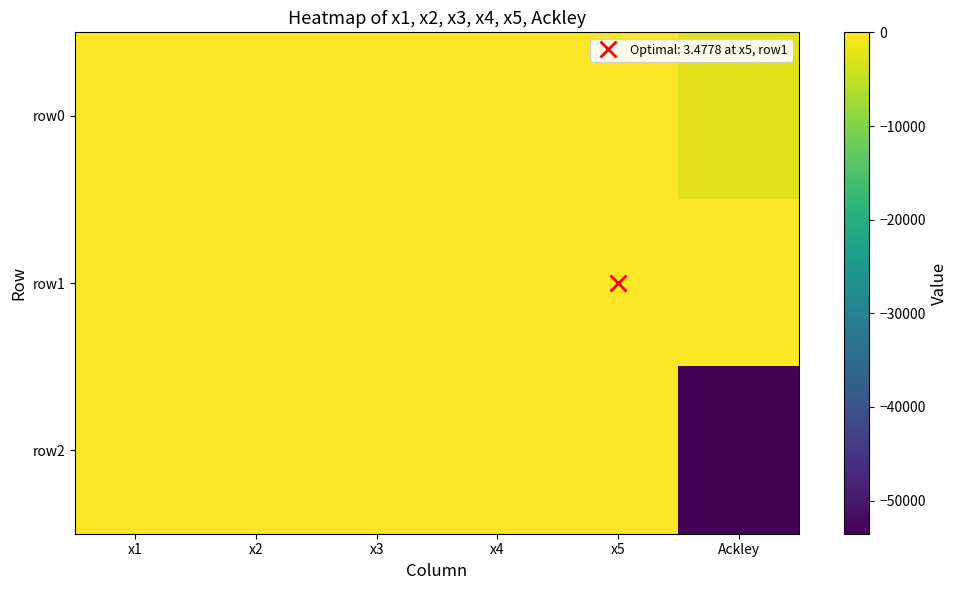

Reading left to right, extract all data points from this chart.

row0: x1=0.8	x2=-2.1	x3=-4.0	x4=-0.2	x5=0.4	Ackley=-2301.0
row1: x1=0.9	x2=-2.1	x3=-4.0	x4=-0.1	x5=3.5	Ackley=-34.1
row2: x1=0.9	x2=-2.3	x3=-10.0	x4=-0.2	x5=0.8	Ackley=-53544.2